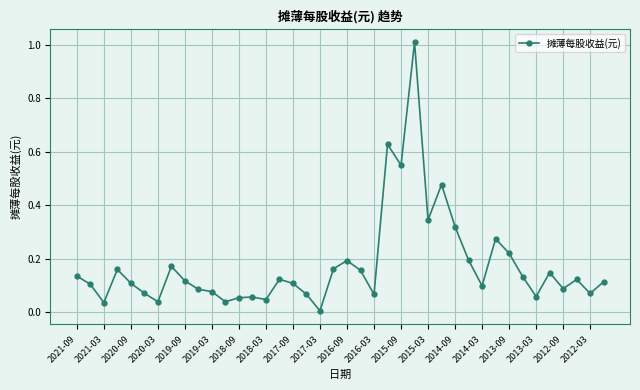

What is the difference between the maximum and minimum values?

1.0